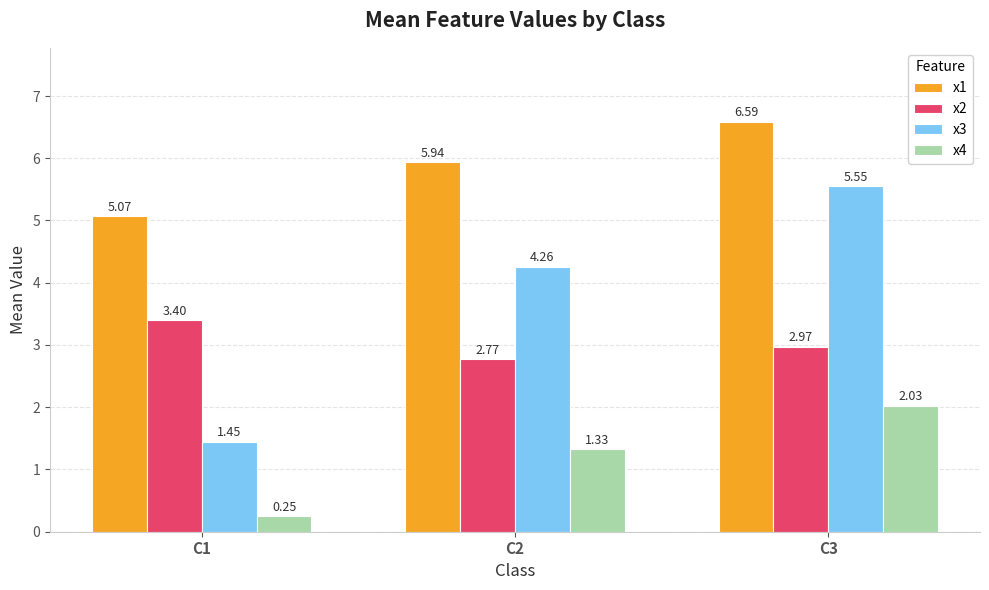

List the series in order of their peak value, lowest first.

x4, x2, x3, x1